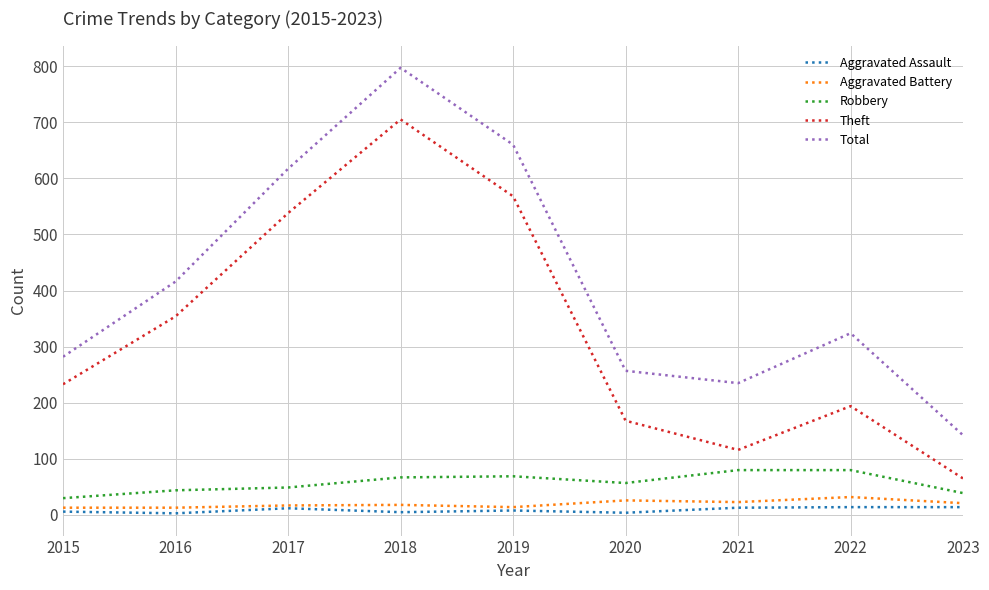

The value of Theft at 2016 is 548. True or false?

False